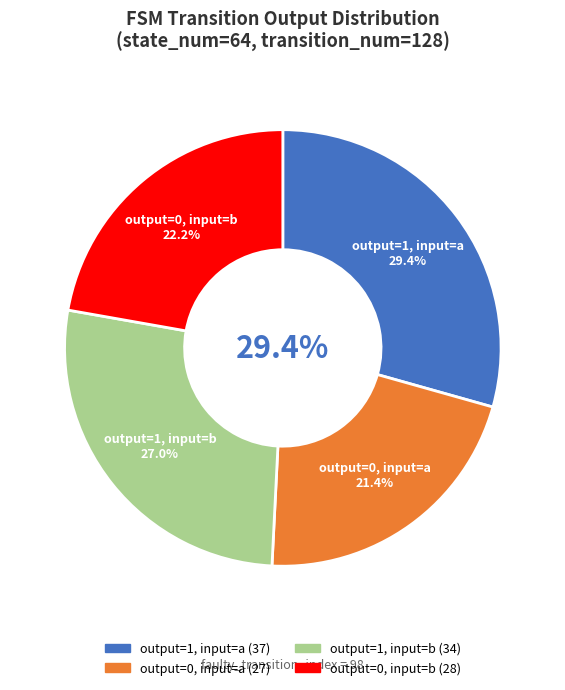

Does any single category account for the majority?

No